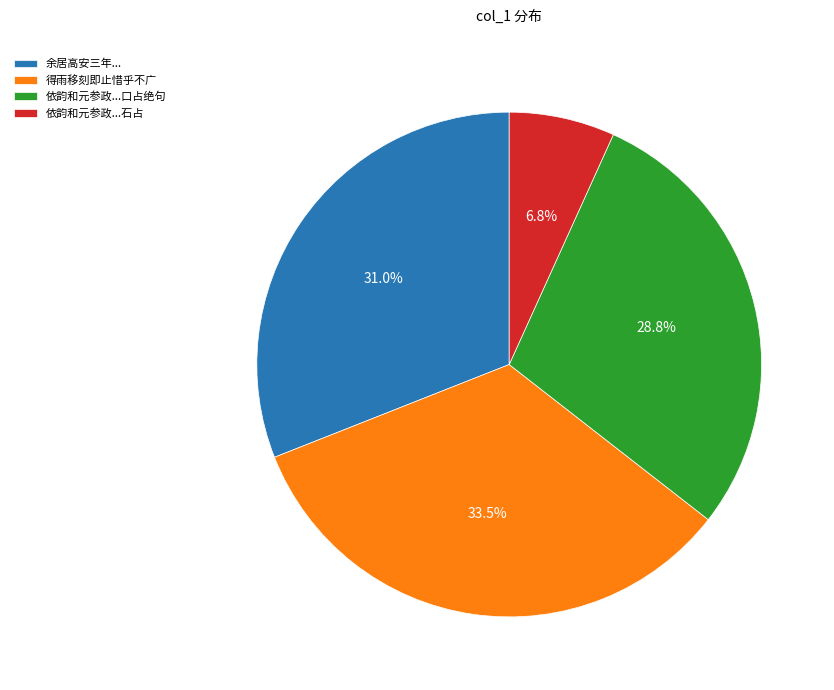

Do 得雨移刻即止惜乎不广 and 依韵和元参政...石占 together represent more than half of the pie?

No